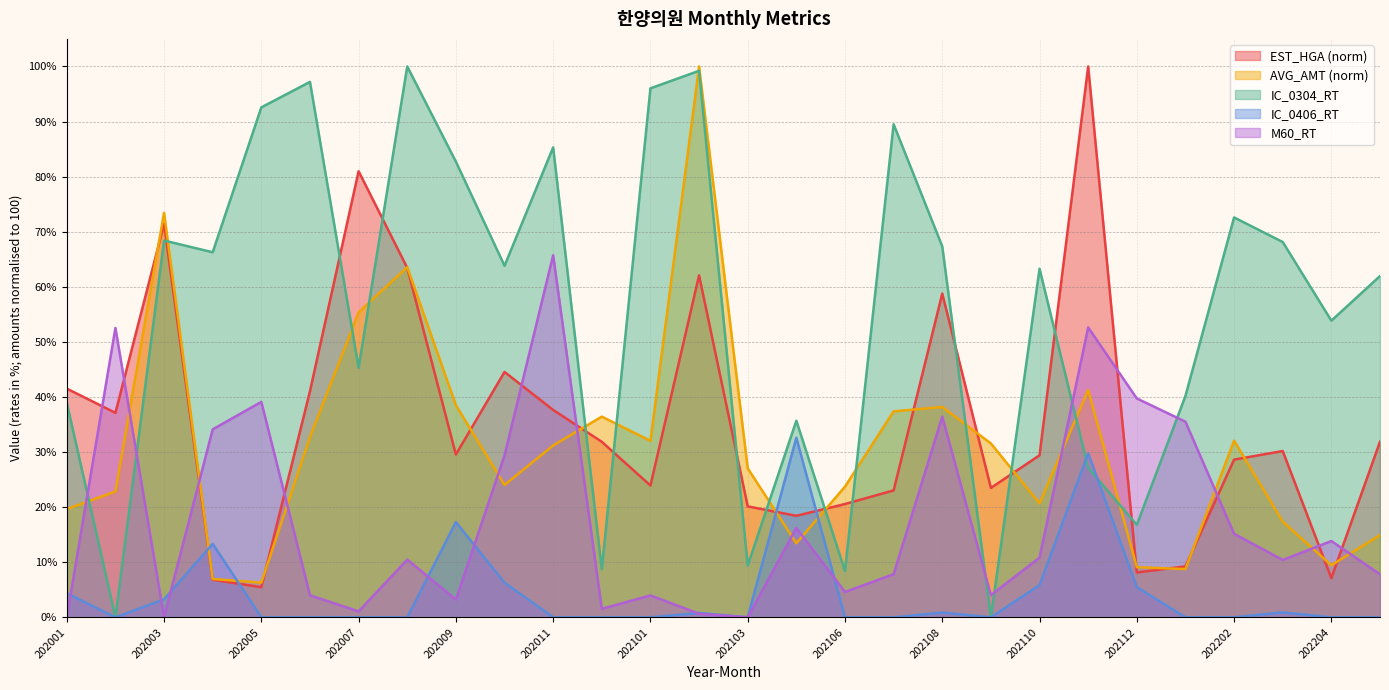

At how many categories does at least one series exceed 28?

26